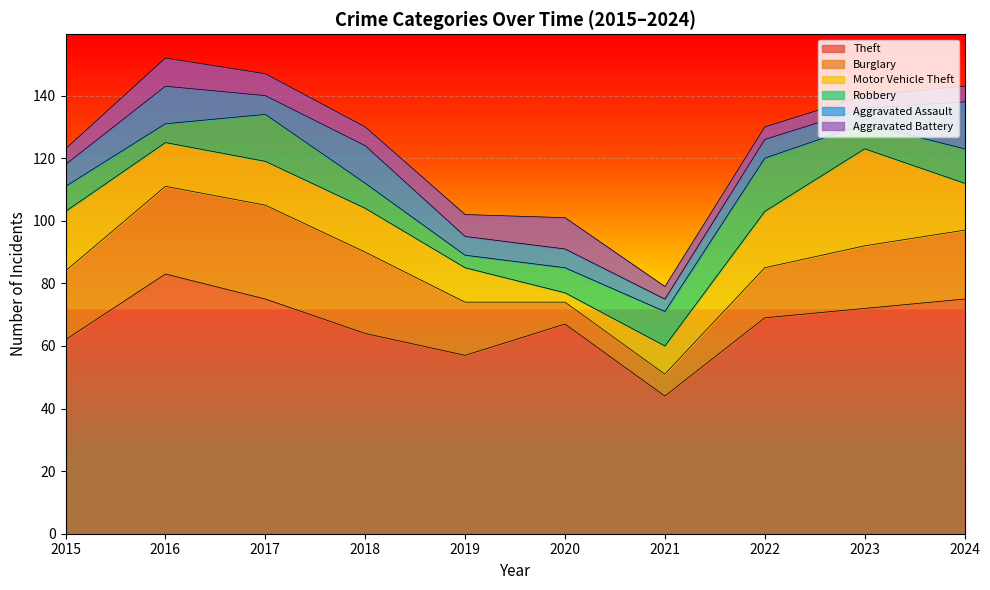

What is the sum of all Theft values?

668